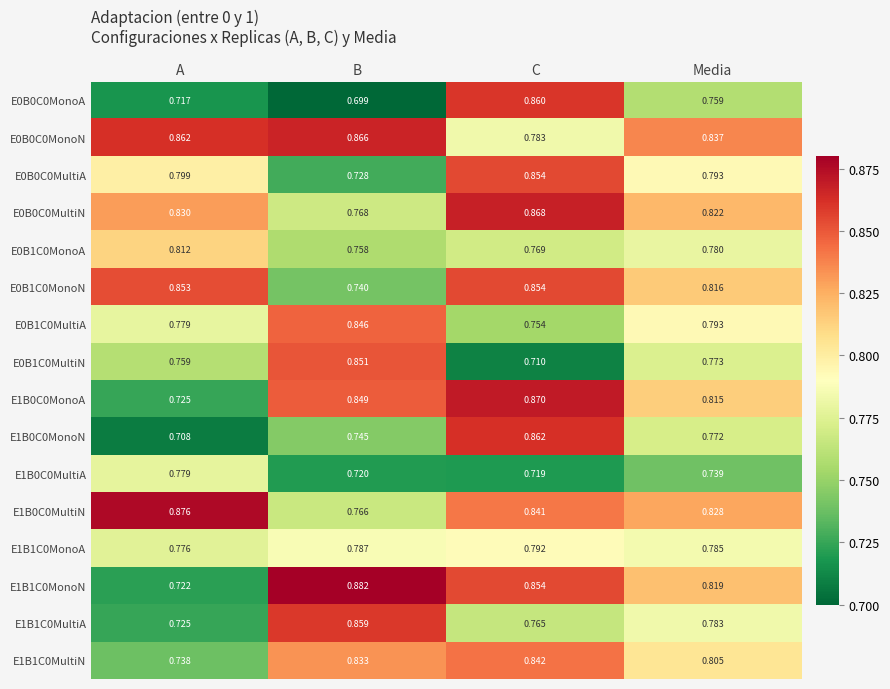

At which category is the sum across all series the highest?

C